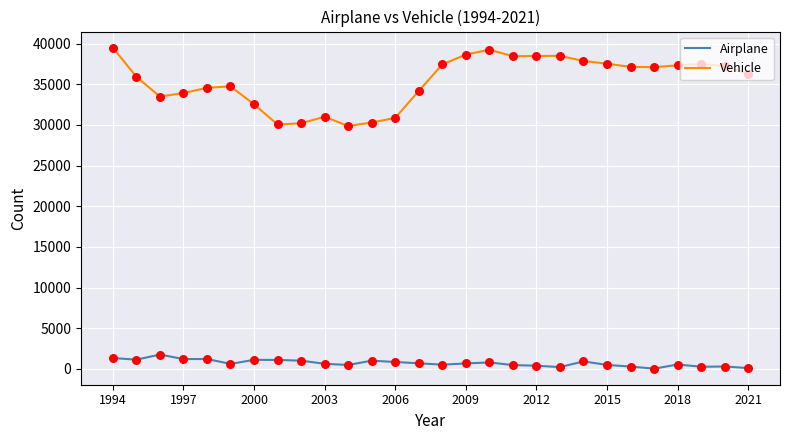

At how many categories does at least one series exceed 2048?

28